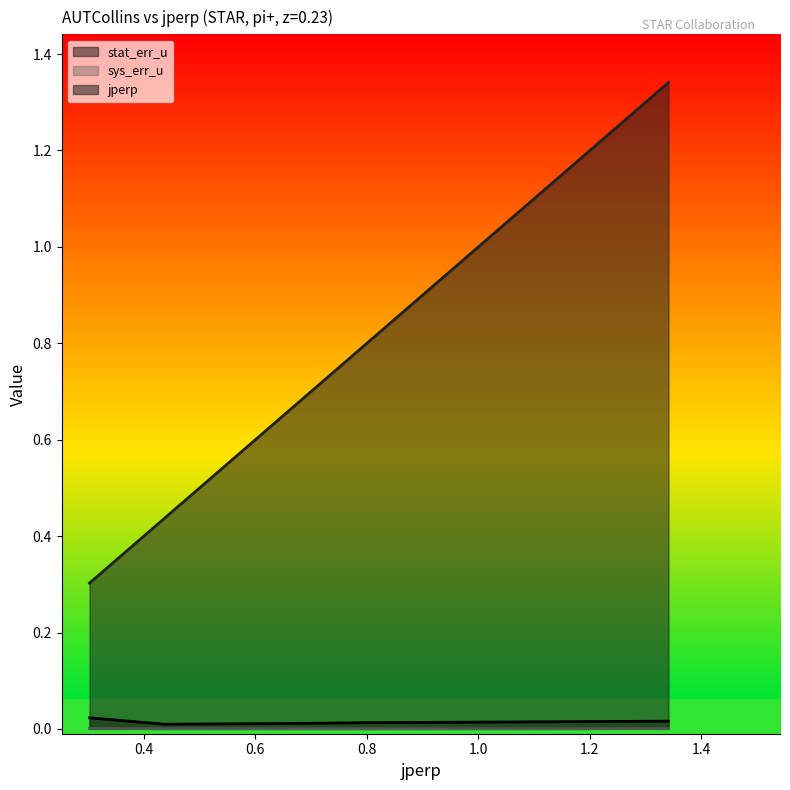

Reading right to left, extract all data points from this chart.

stat_err_u: 0.0	0.0	0.0	0.0	0.0
sys_err_u: 0.0	0.0	0.0	0.0	0.0
jperp: 1.3	0.8	0.6	0.4	0.3